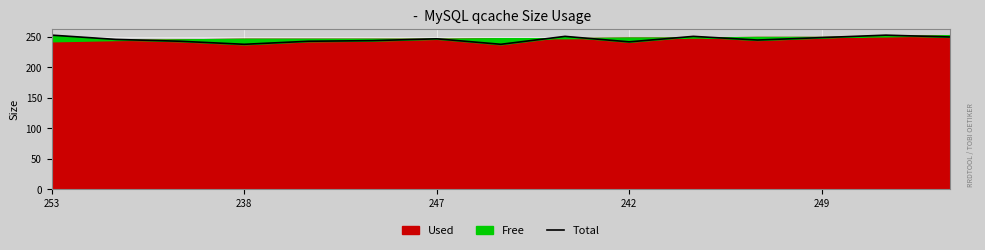

Which label corresponds to the smallest value in the chart?

238